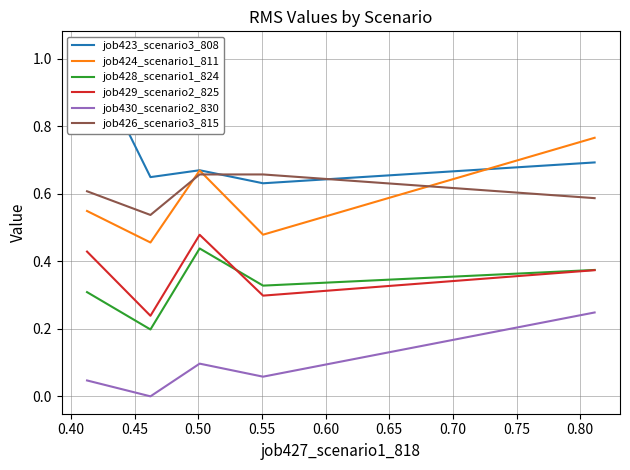

How many categories are shown in the chart?

5